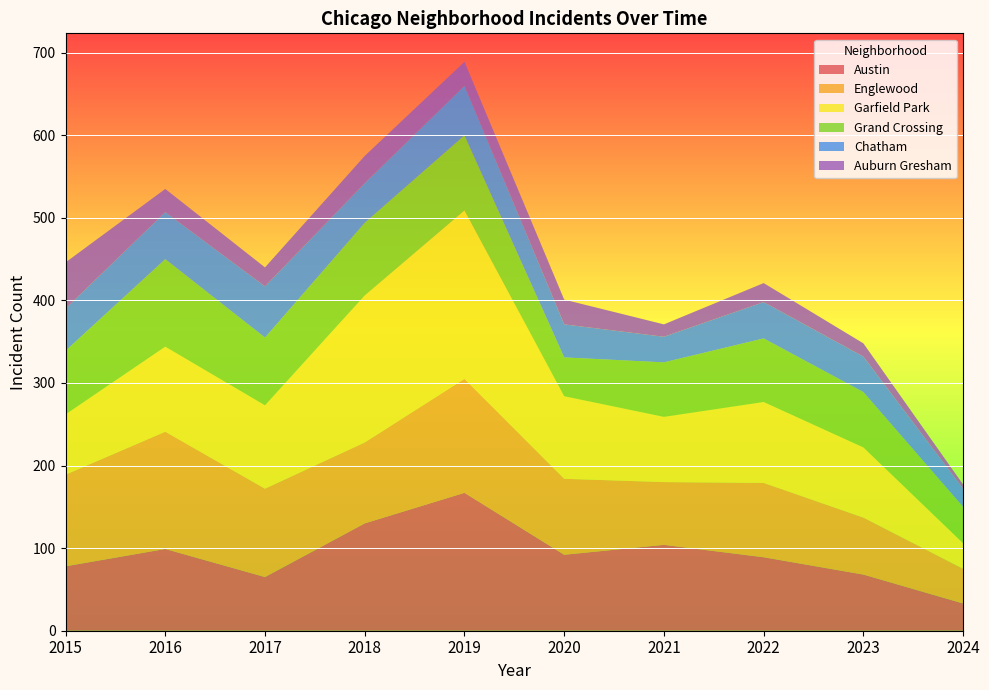

Reading left to right, list all the values displayed in this chart.

Austin: 2015=78	2016=99	2017=65	2018=130	2019=167	2020=92	2021=104	2022=89	2023=68	2024=33
Englewood: 2015=111	2016=142	2017=107	2018=98	2019=138	2020=92	2021=76	2022=90	2023=69	2024=42
Garfield Park: 2015=73	2016=103	2017=101	2018=178	2019=204	2020=100	2021=79	2022=98	2023=85	2024=31
Grand Crossing: 2015=77	2016=106	2017=82	2018=88	2019=91	2020=47	2021=66	2022=77	2023=67	2024=44
Chatham: 2015=51	2016=57	2017=62	2018=48	2019=60	2020=40	2021=31	2022=44	2023=43	2024=22
Auburn Gresham: 2015=56	2016=28	2017=23	2018=33	2019=29	2020=30	2021=15	2022=23	2023=16	2024=5